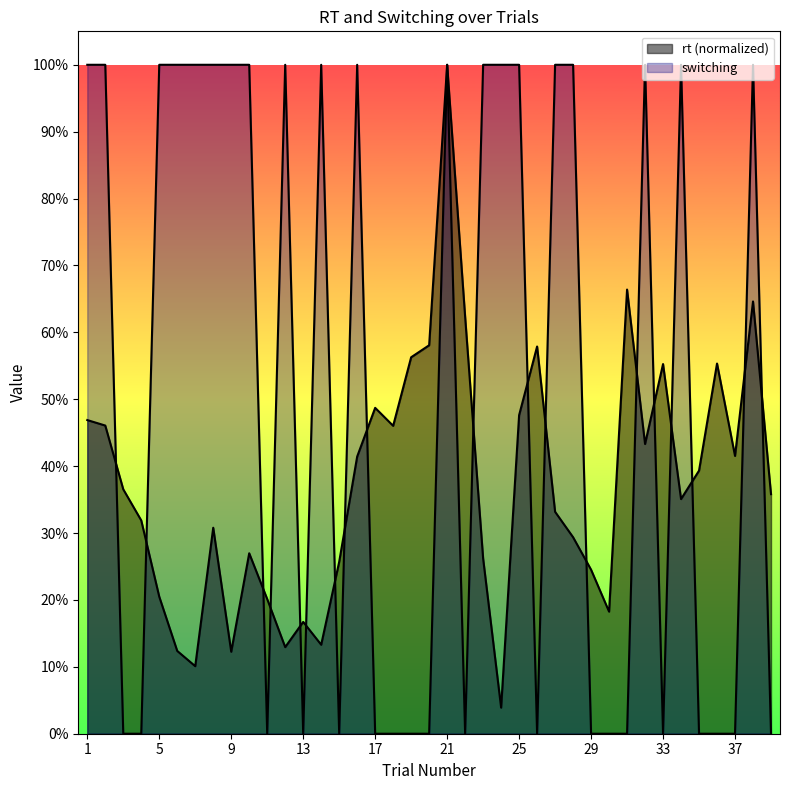

In rt, how many points are lower than both neighbors (excluding endpoints)?

10